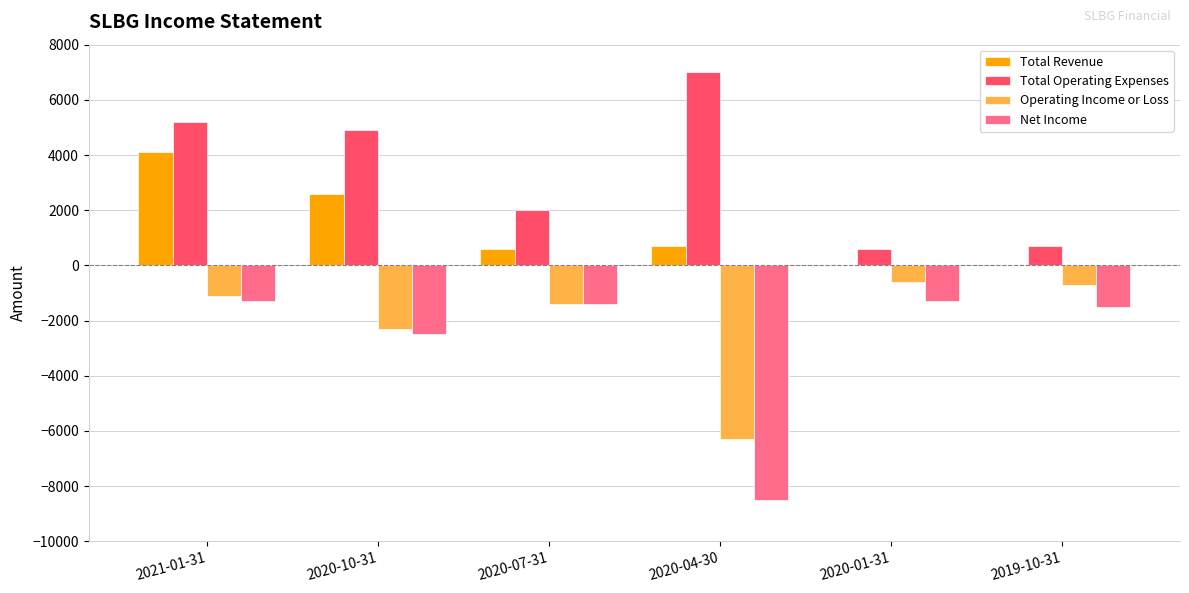

Reading left to right, extract all data points from this chart.

Total Revenue: 4100	2600	600	700	0	0
Total Operating Expenses: 5200	4900	2000	7000	600	700
Operating Income or Loss: -1100	-2300	-1400	-6300	-600	-700
Net Income: -1300	-2500	-1400	-8500	-1300	-1500